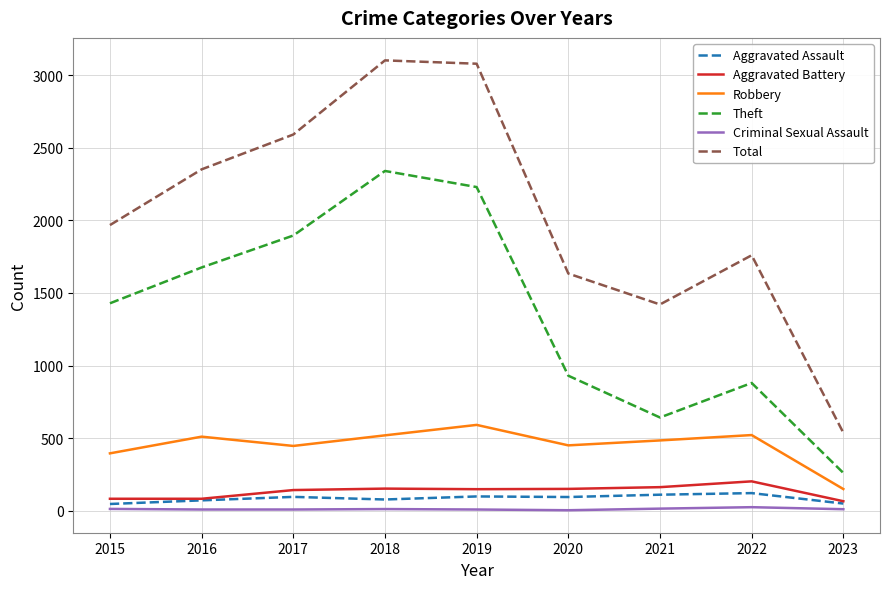

True or false: Robbery and Criminal Sexual Assault cross at least once.

False